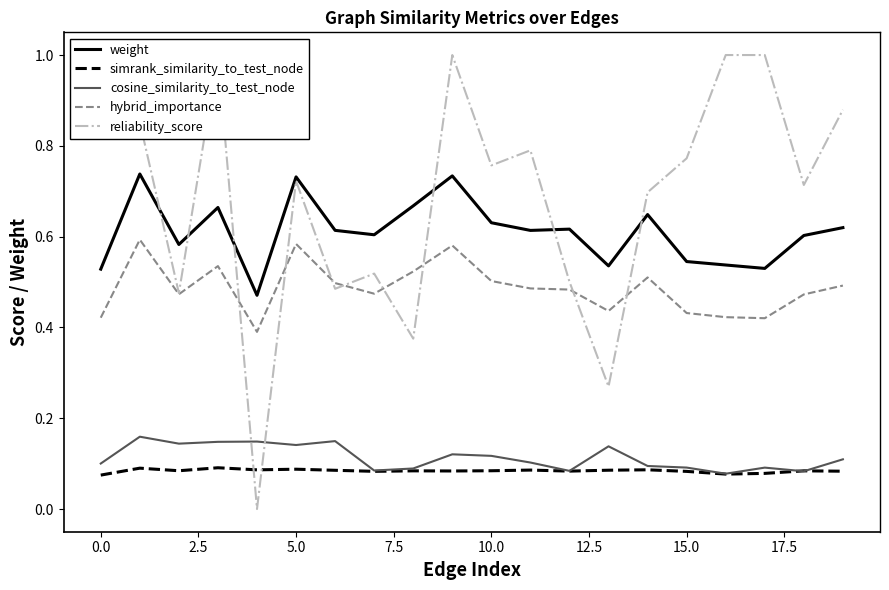

Count the number of data series in this chart.

5